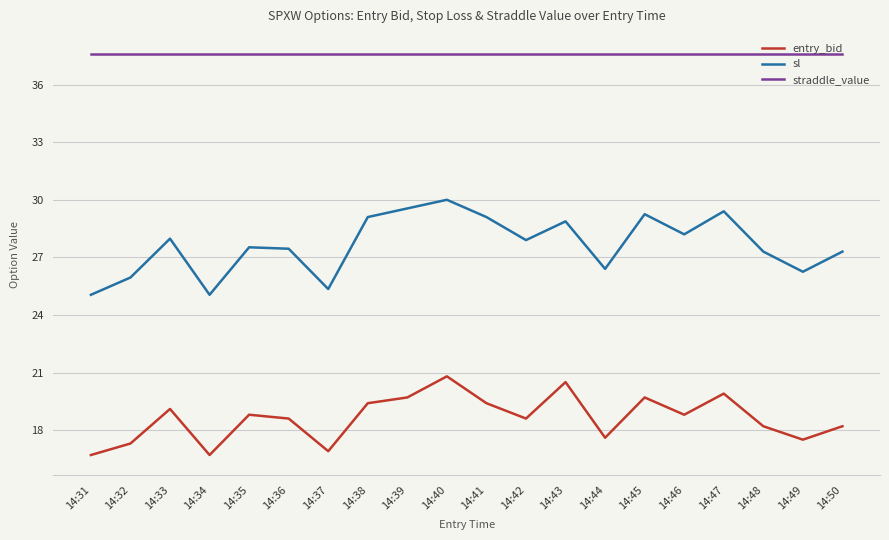

Is the value of straddle_value at 14:46 greater than the value of entry_bid at 14:36?

Yes